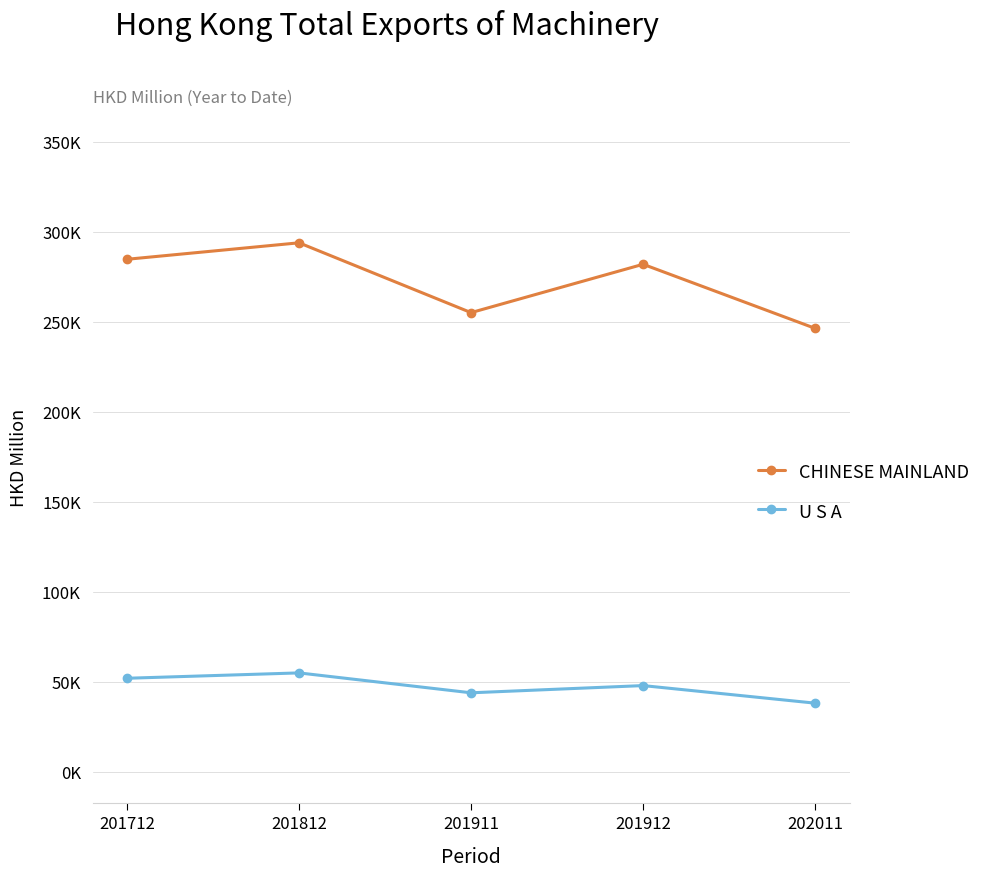

List the series in order of their peak value, lowest first.

U S A, CHINESE MAINLAND